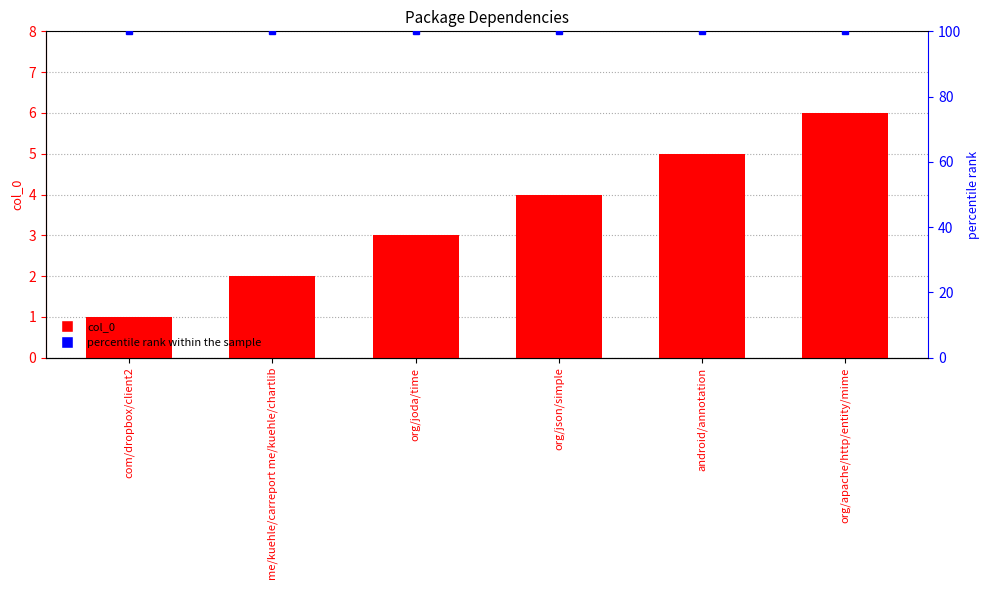

What is the approximate value of col_0 at org/json/simple?

4